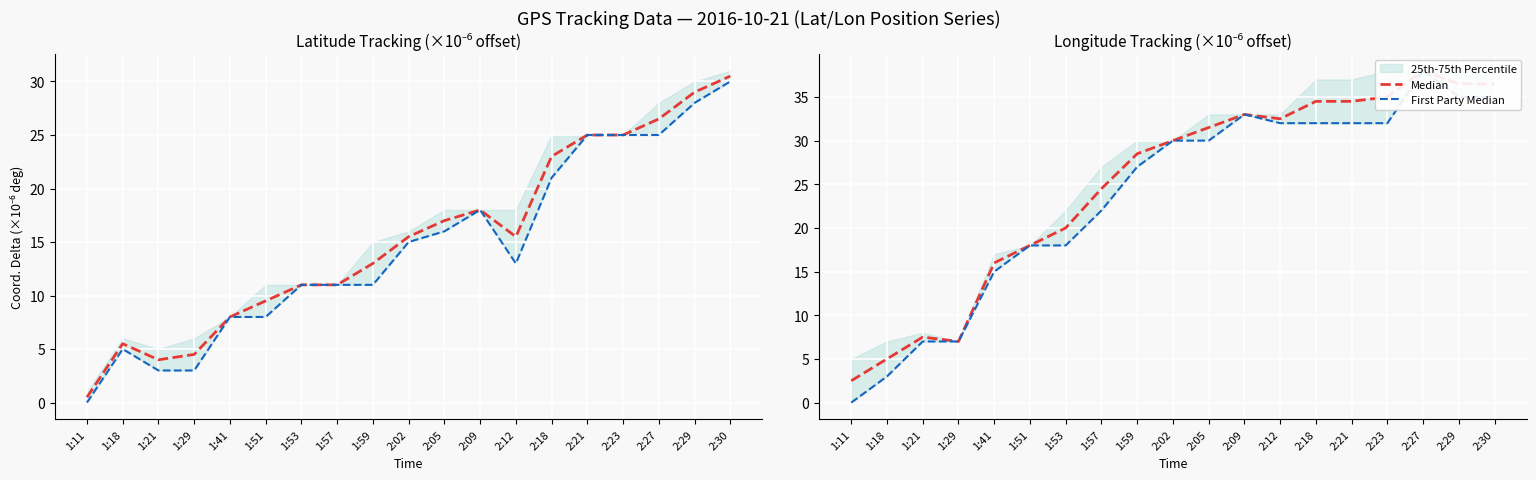

In Median, how many points are lower than both neighbors (excluding endpoints)?

2